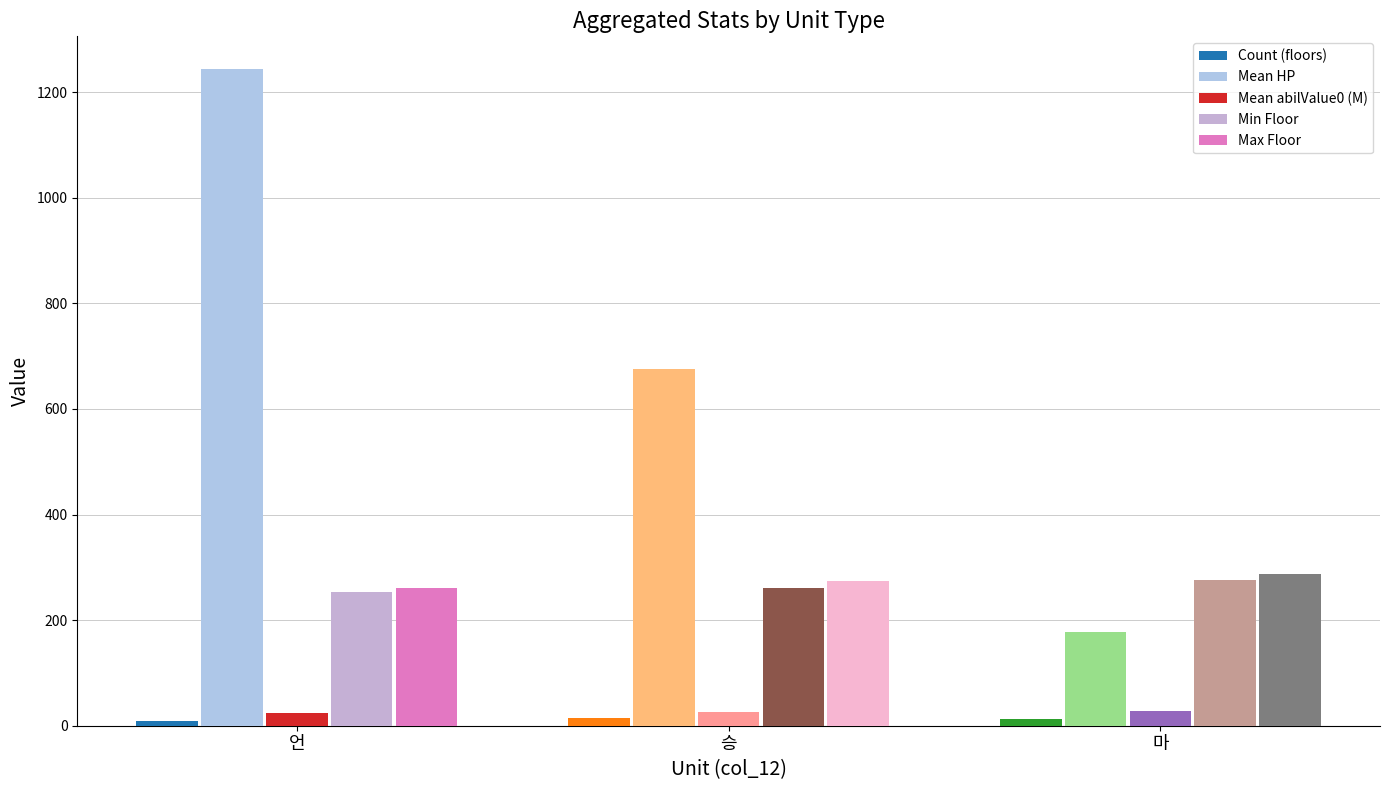

At which label does Count (floors) first exceed 12?

승